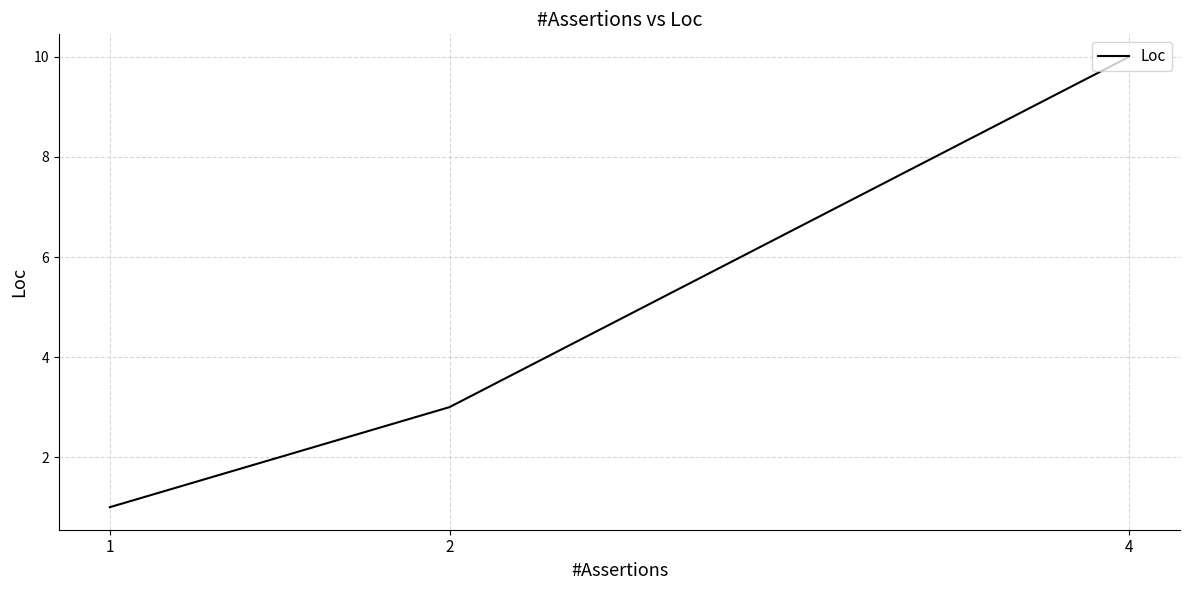

What is the difference between the maximum and minimum values?

9